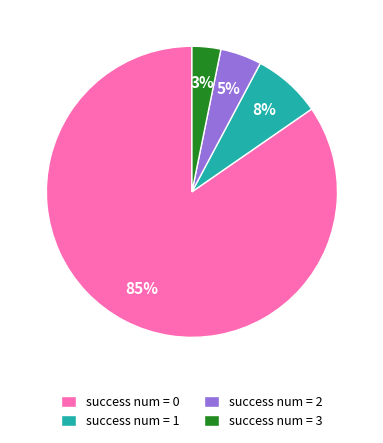

True or false: success num = 2 accounts for 5% of the total.

True